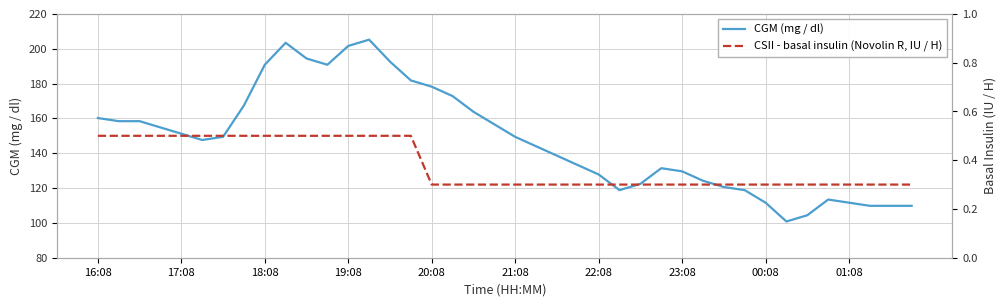

Which series has the largest total across all categories?

CGM (mg / dl)